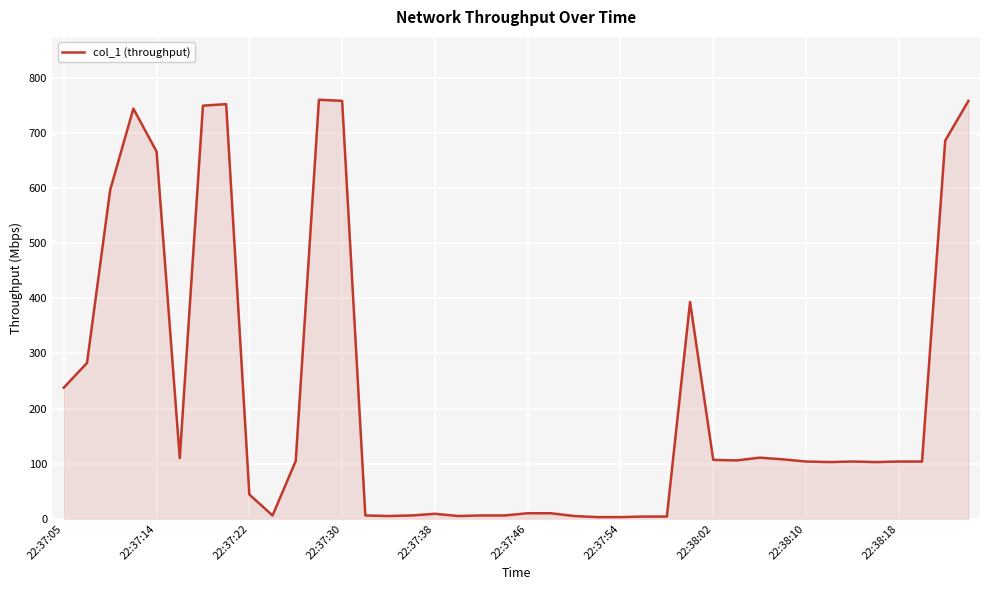

How many lines are shown in the chart?

1